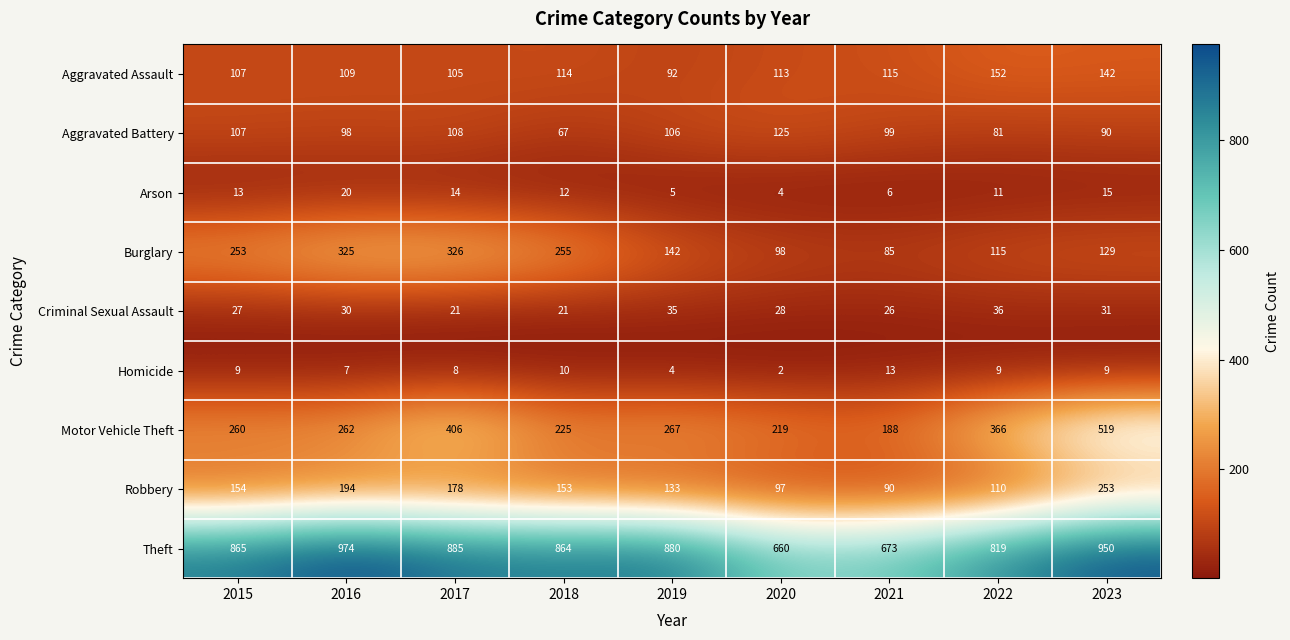

Which series has the largest range (max minus min)?

Motor Vehicle Theft